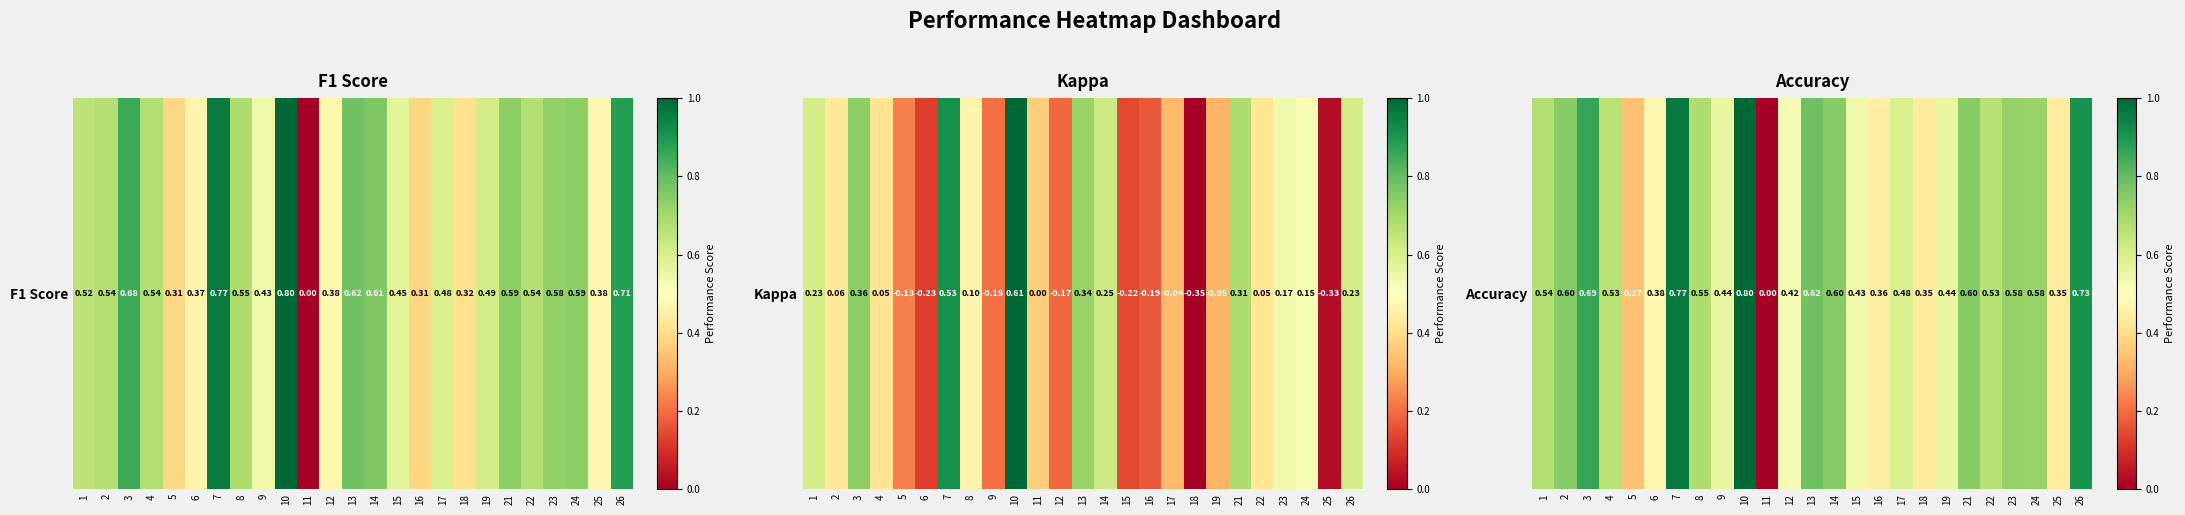

At which category does the chart reach its minimum across all series?

11